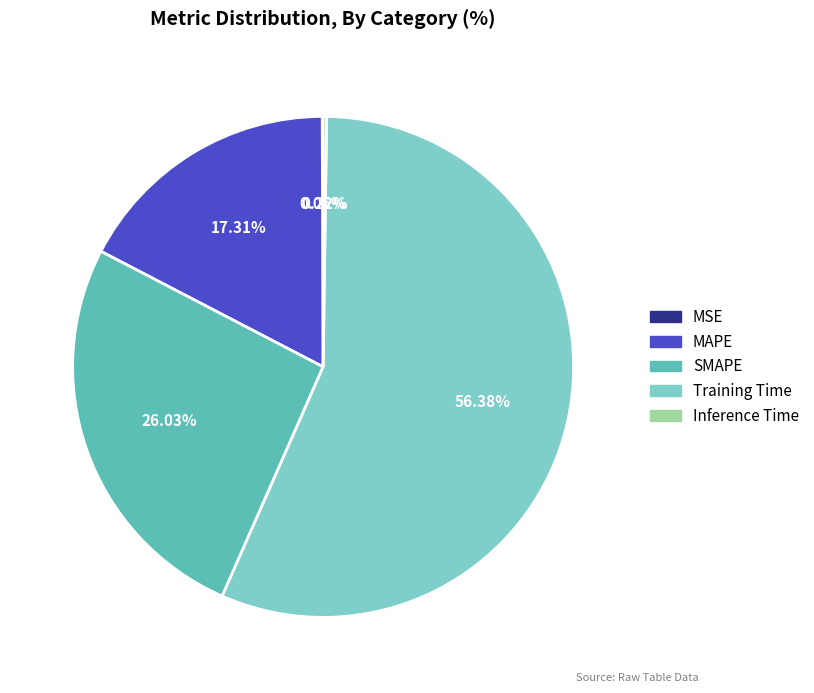

Is it true that SMAPE is 26% of the pie?

True